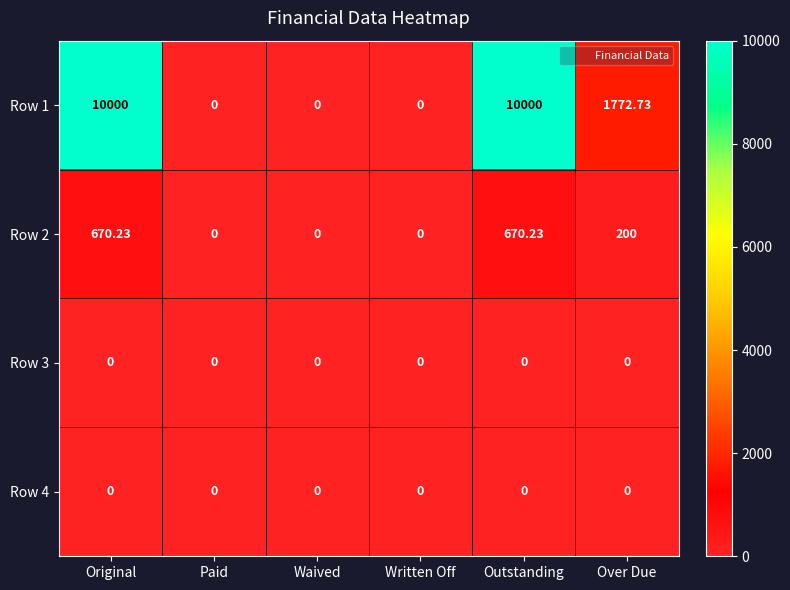

At which label is Row 1 closest to 5000?

Over Due